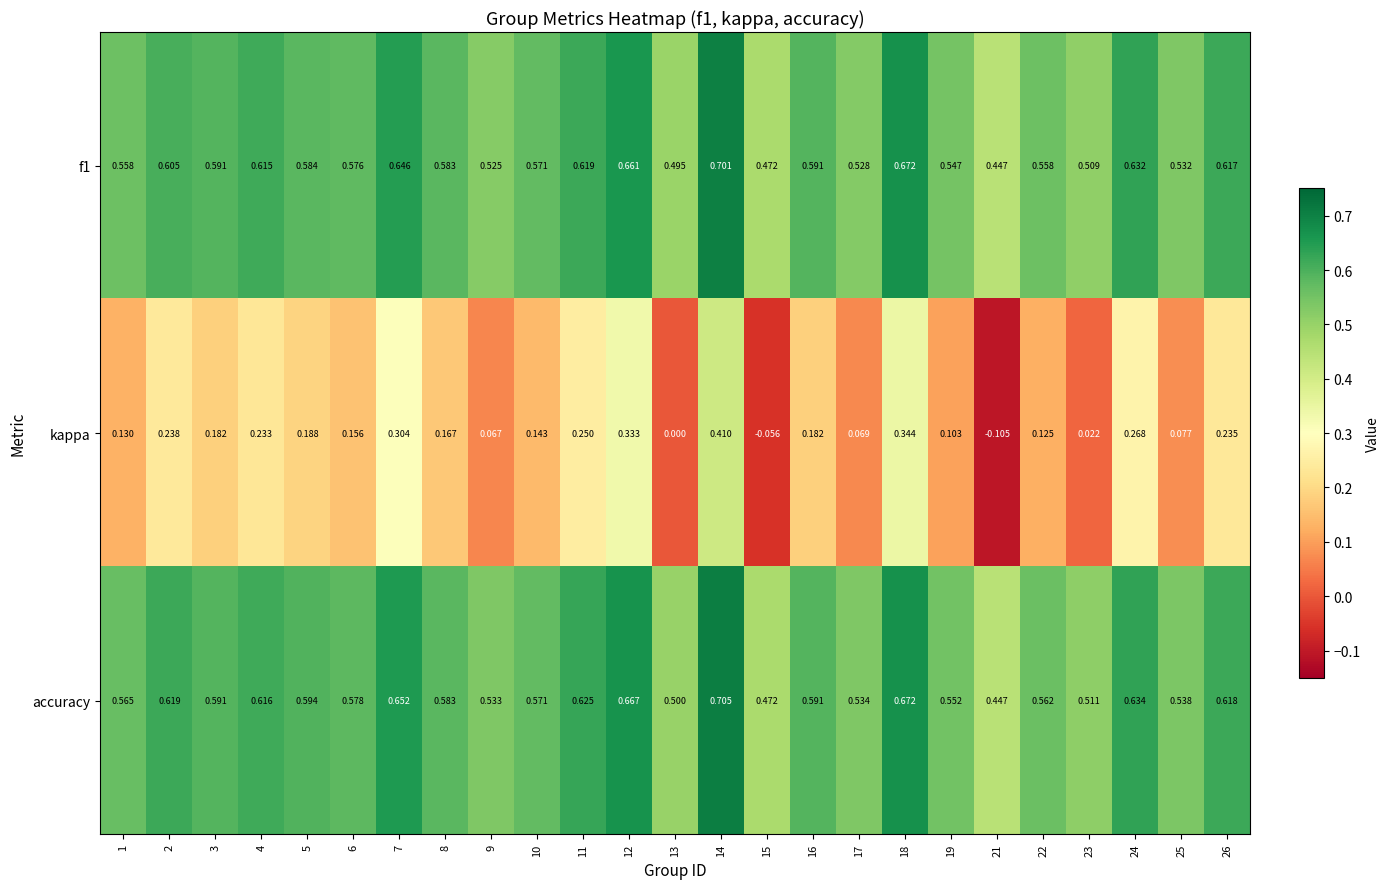

Which series has the largest total across all categories?

accuracy